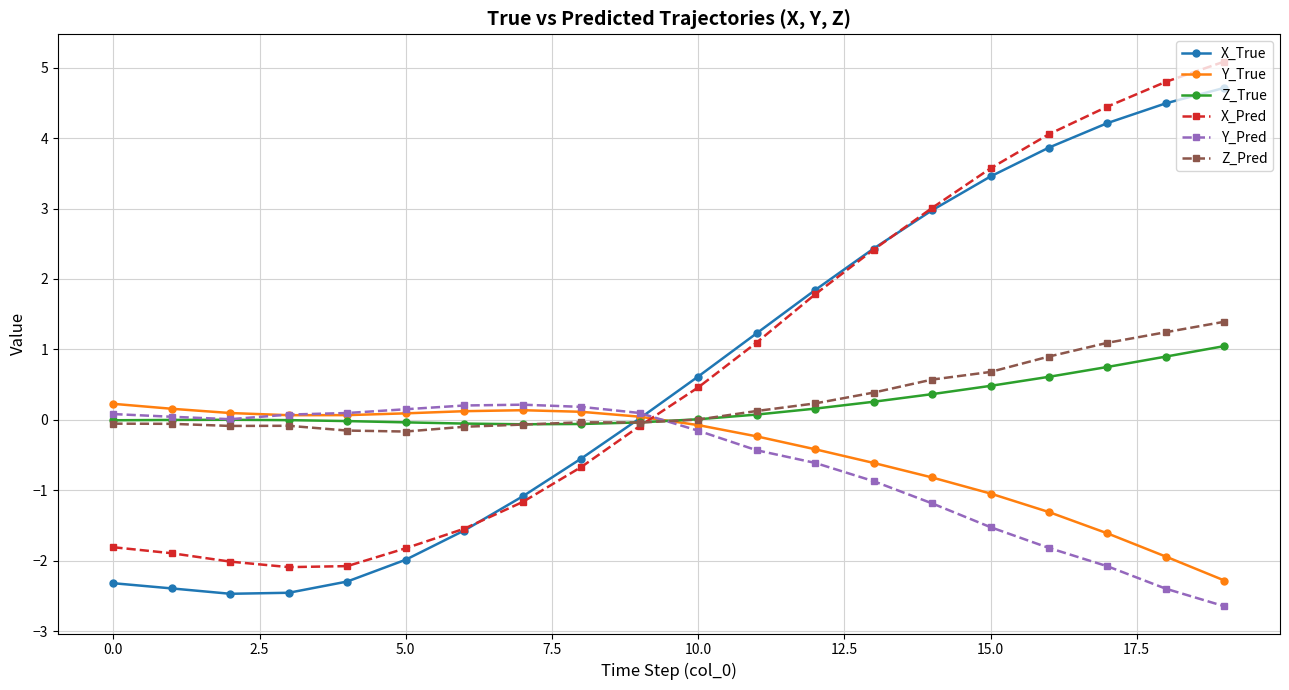

What is the value of the X_Pred point at the 4th from the left?

-2.1